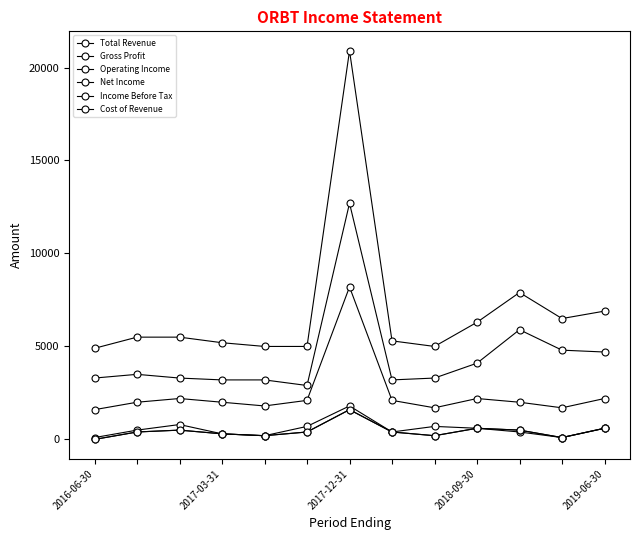

How many lines are shown in the chart?

6